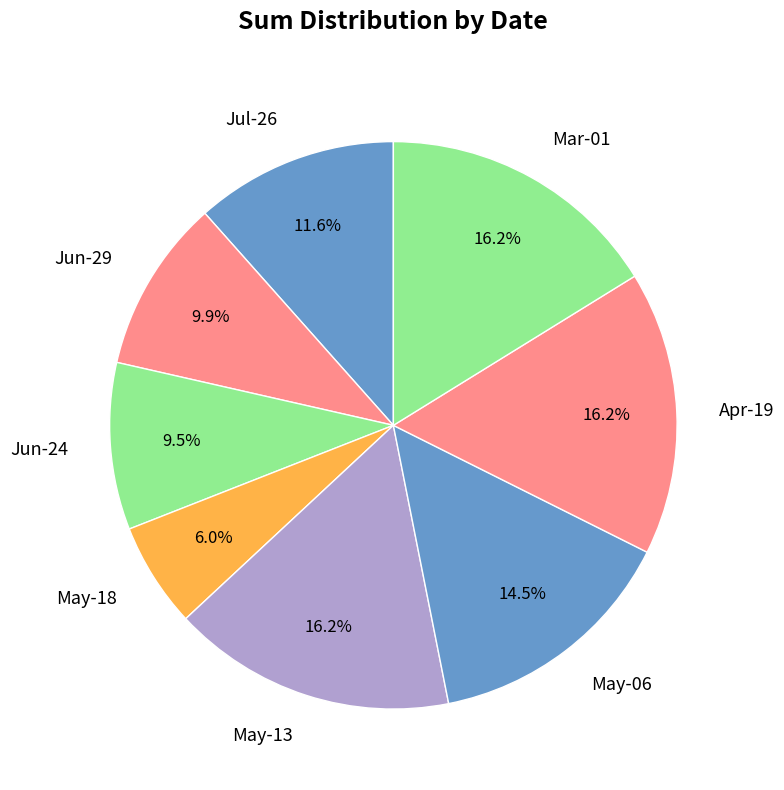

Which category has the smallest portion of the pie?

May-18